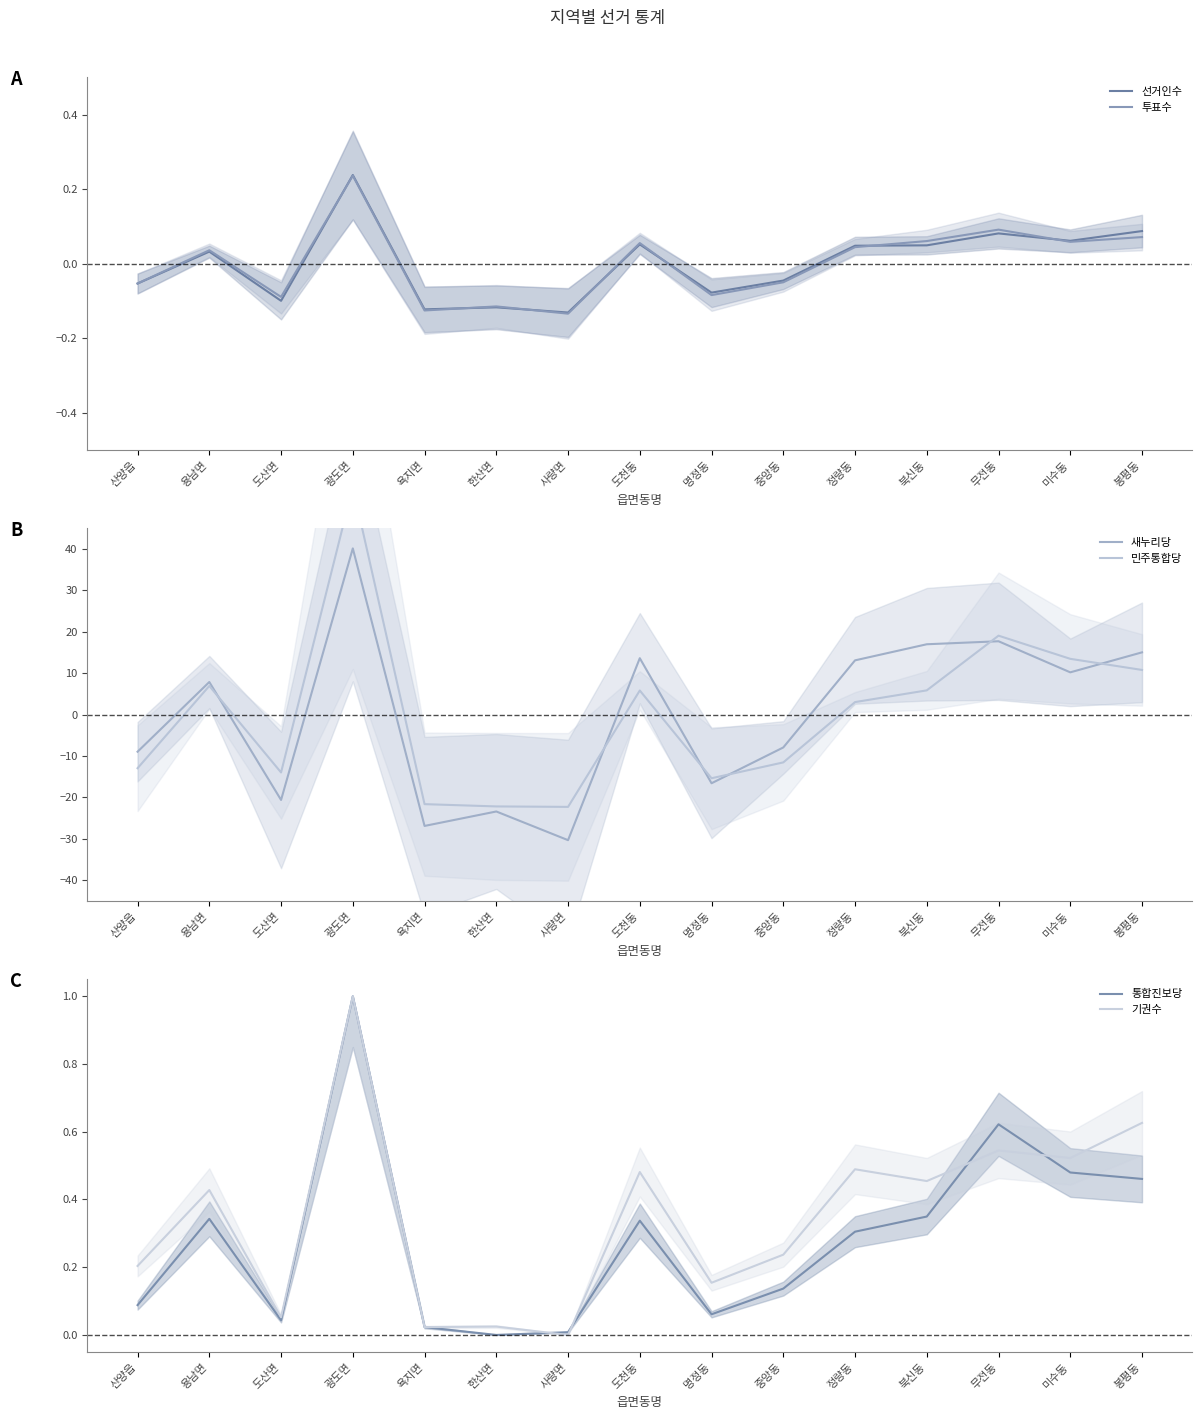

In 기권수, how many points are lower than both neighbors (excluding endpoints)?

6